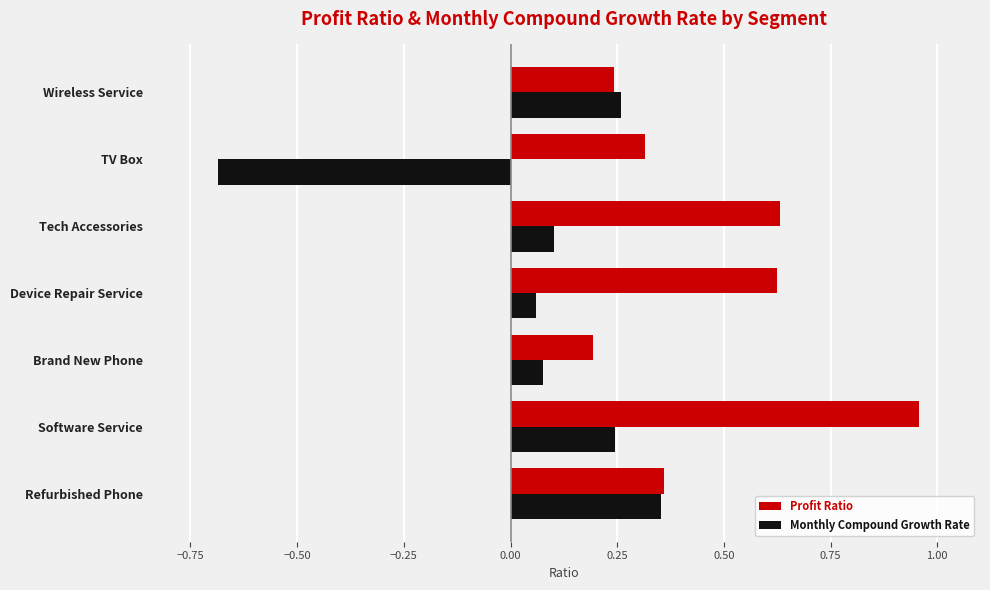

At which category is the sum across all series the highest?

Software Service